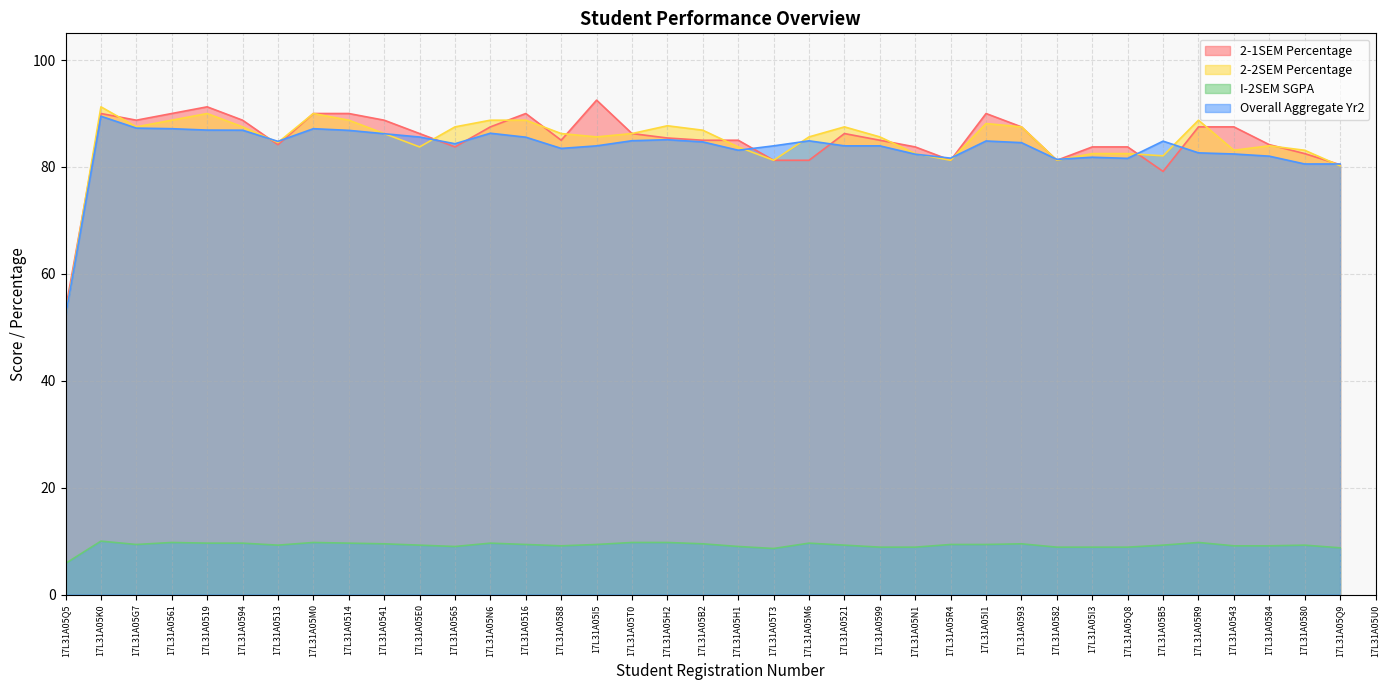

What is the greatest value displayed?

92.5